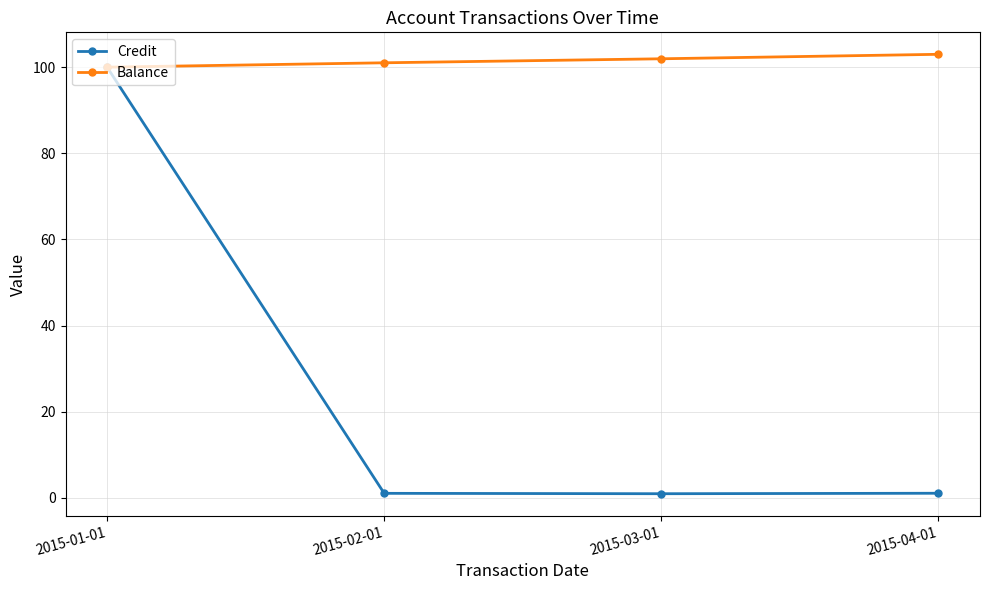

Is this an area chart (filled region under the line)?

No